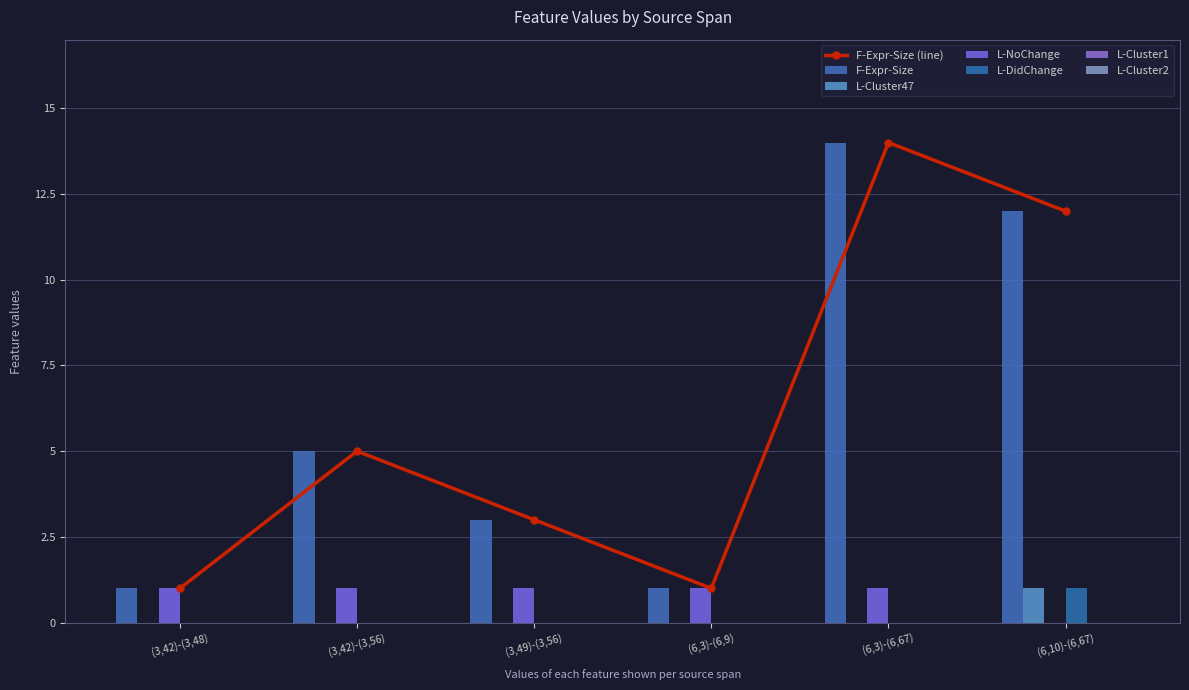

What is the value of the L-NoChange bar at the 1st from the left?

1